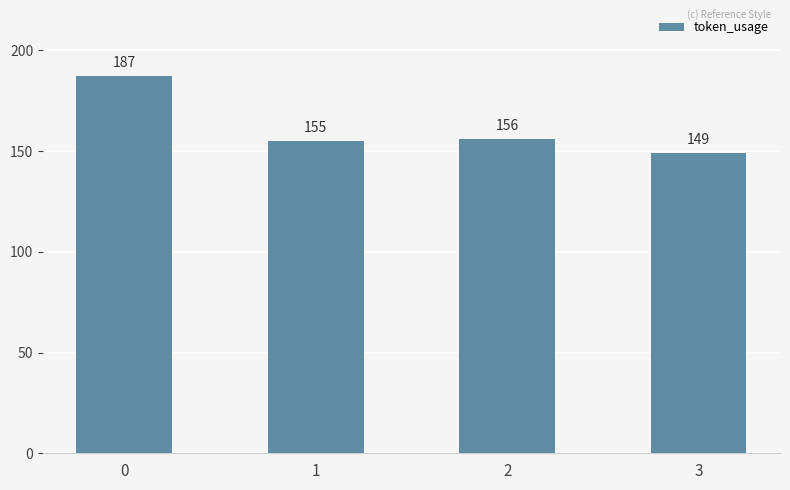

What is the change in value from 0 to 2?

-31